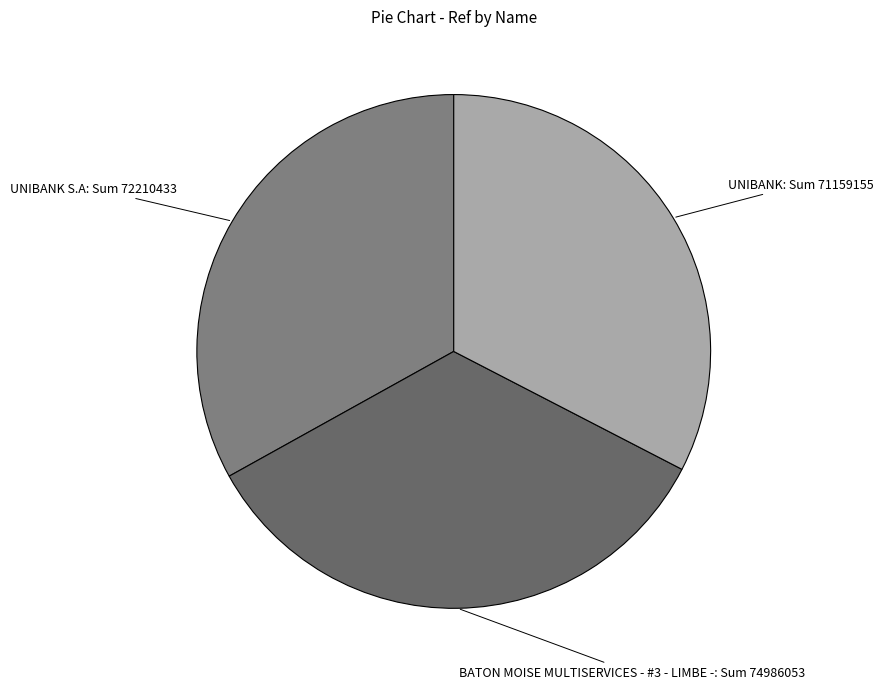

Is there any slice that represents more than half of the pie?

No